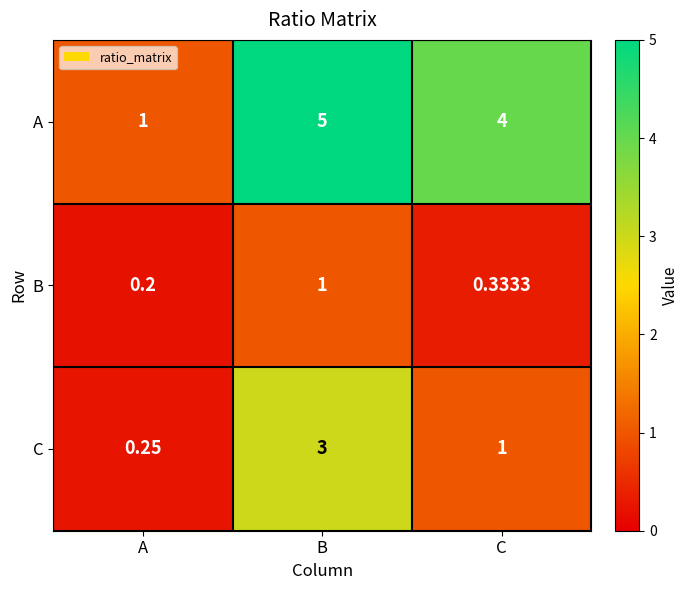

Count the number of data series in this chart.

3